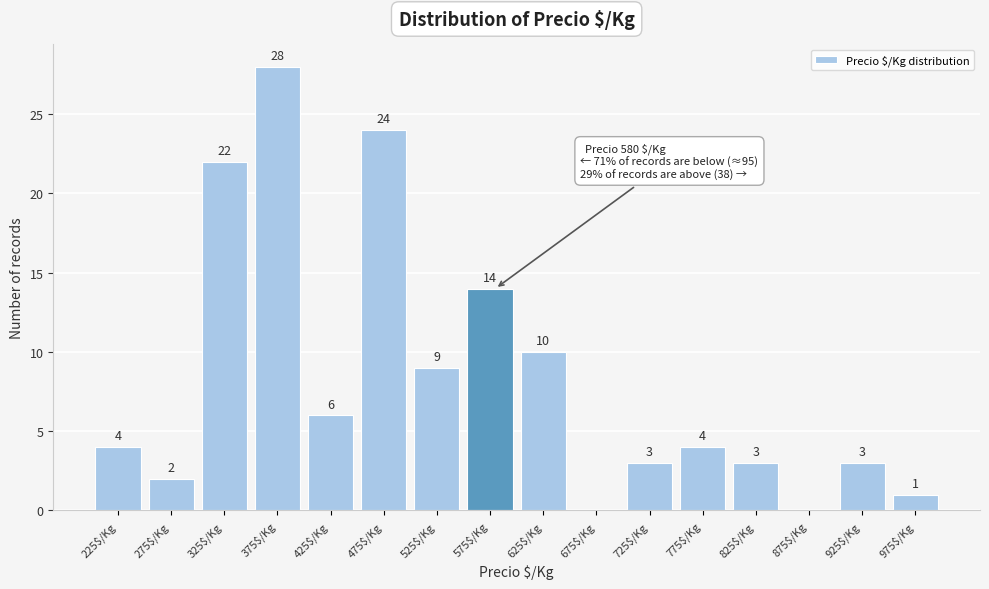

Over which range of the x-axis is the bar tallest?

350 to 400